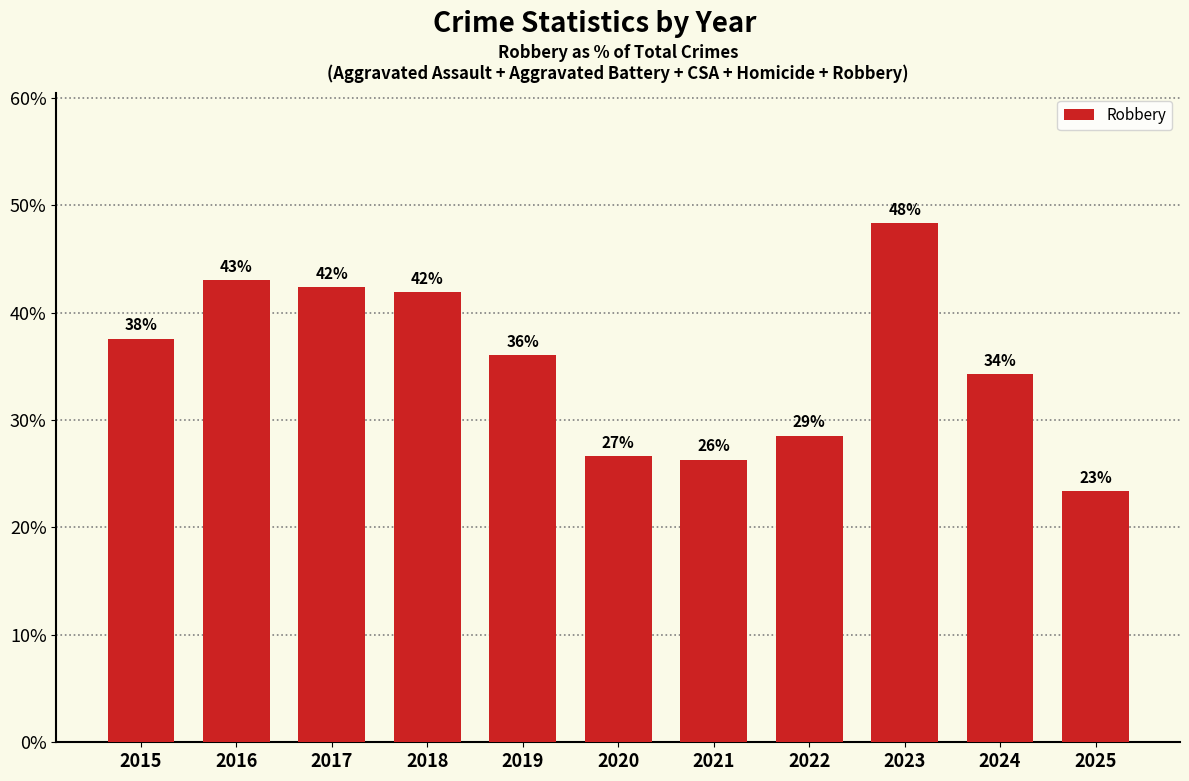

What is the value of the 9th bar from the left?

48.3